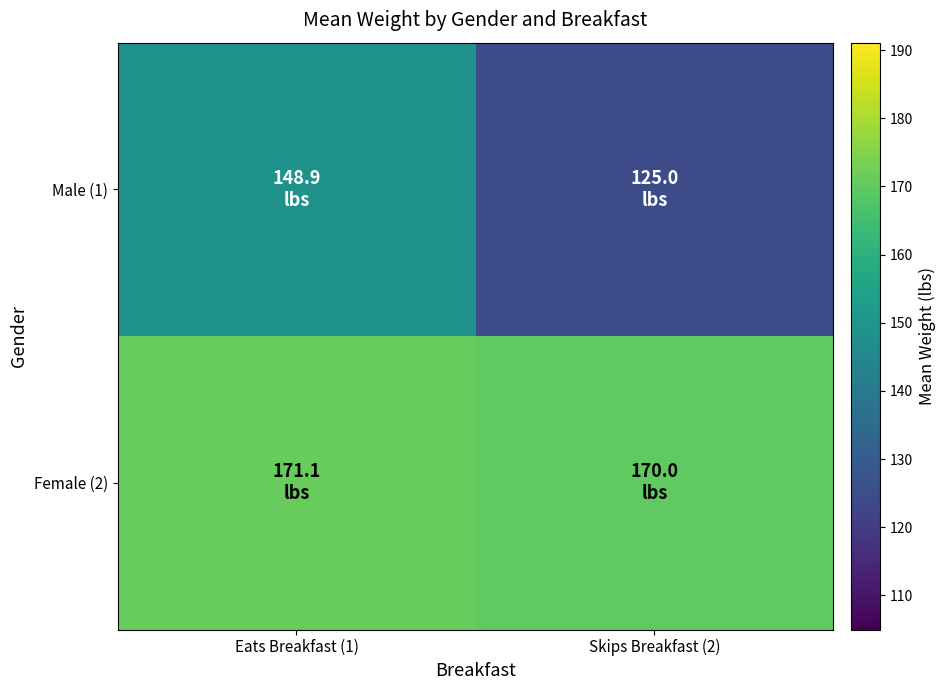

Between Eats Breakfast (1) and Skips Breakfast (2), which is larger?

Eats Breakfast (1)